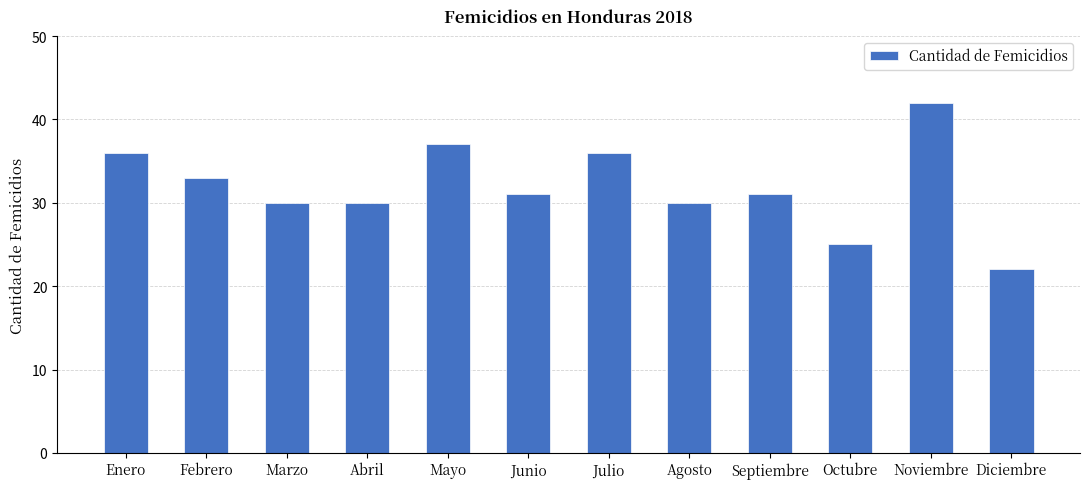

What is the label of the 10th bar from the right?

Marzo